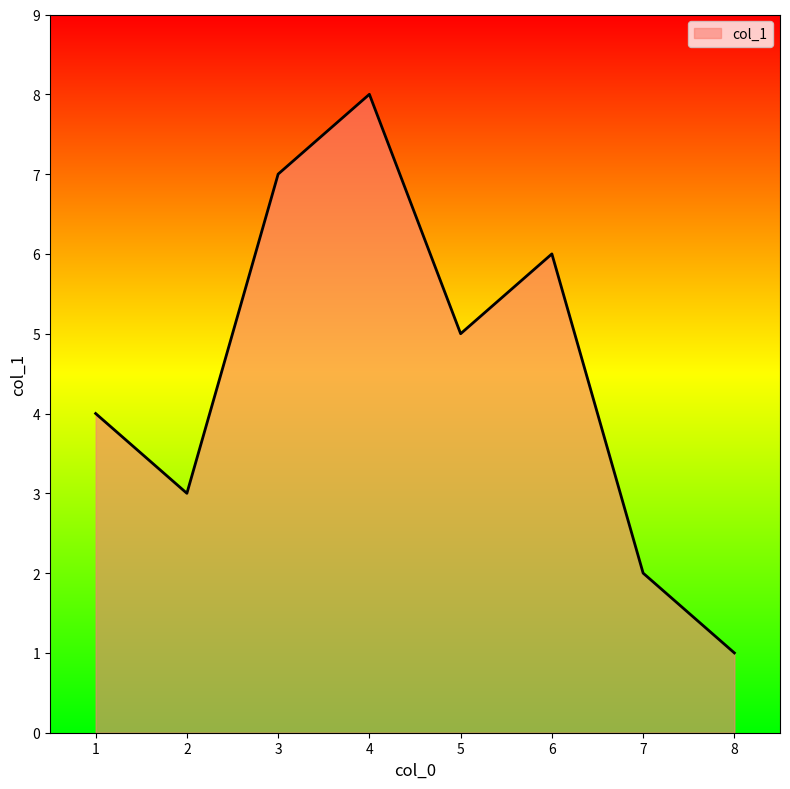

True or false: the data has more than 1 interior local peaks.

True